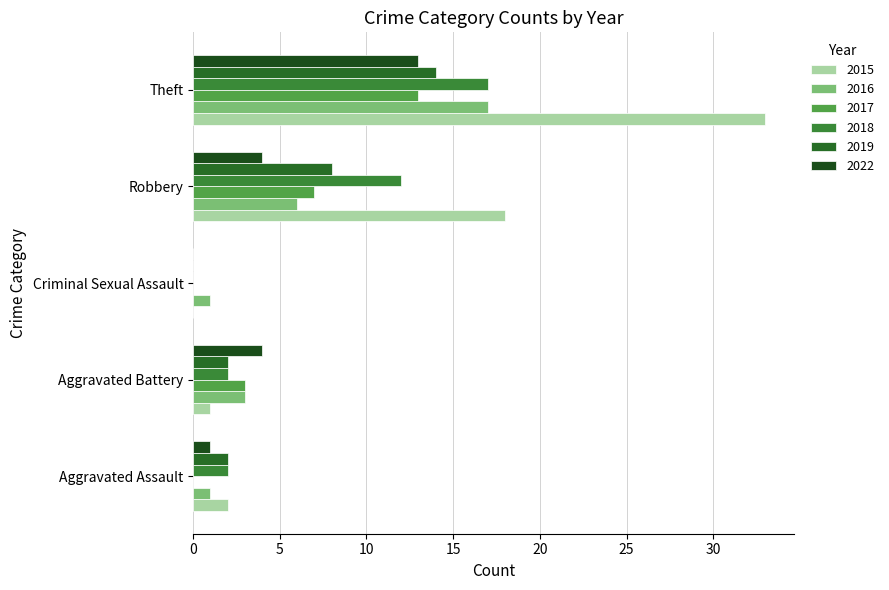

At Aggravated Assault, list the series in order from largest to smallest.

2015, 2018, 2019, 2016, 2022, 2017